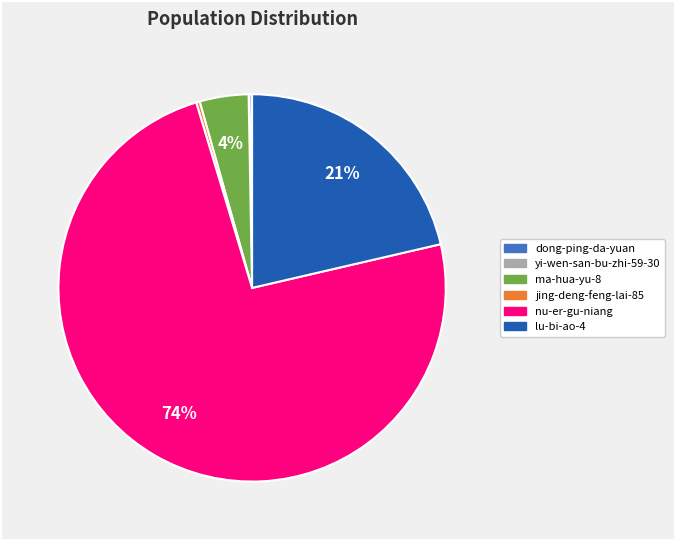

What is the largest slice in the pie chart?

nu-er-gu-niang